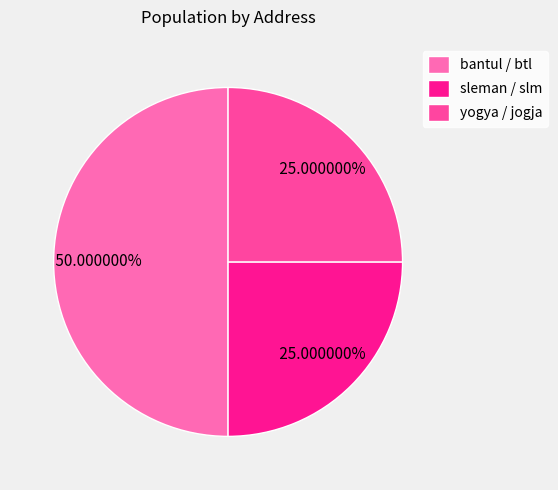

Is sleman / slm the majority of the pie?

No